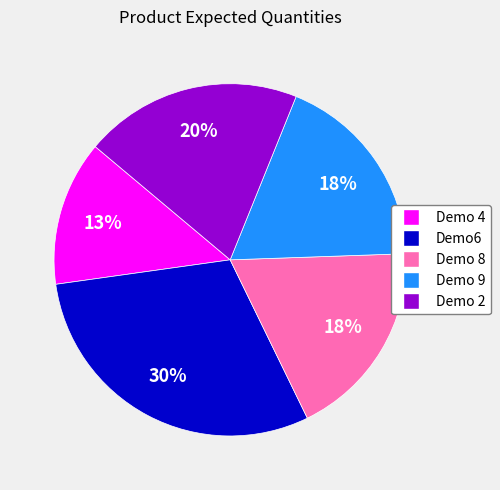

Which slice is the smallest?

Demo 4